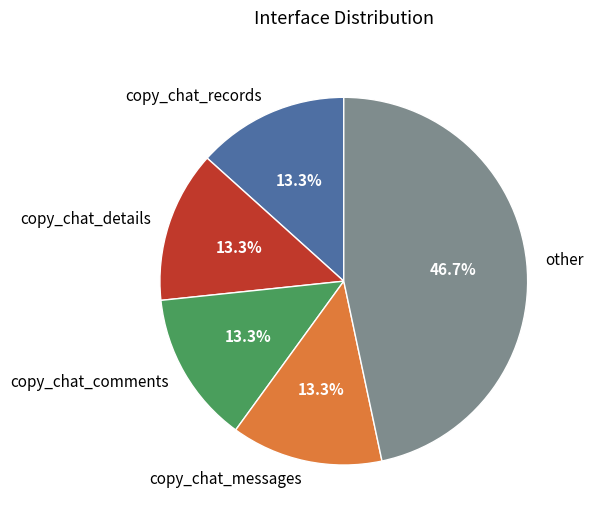

How much of the chart is everything except copy_chat_messages?

86.7%